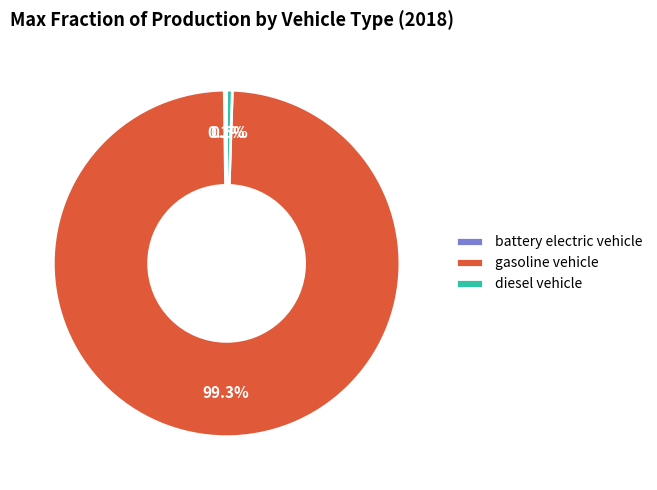

How much of the chart is everything except diesel vehicle?

99.5%